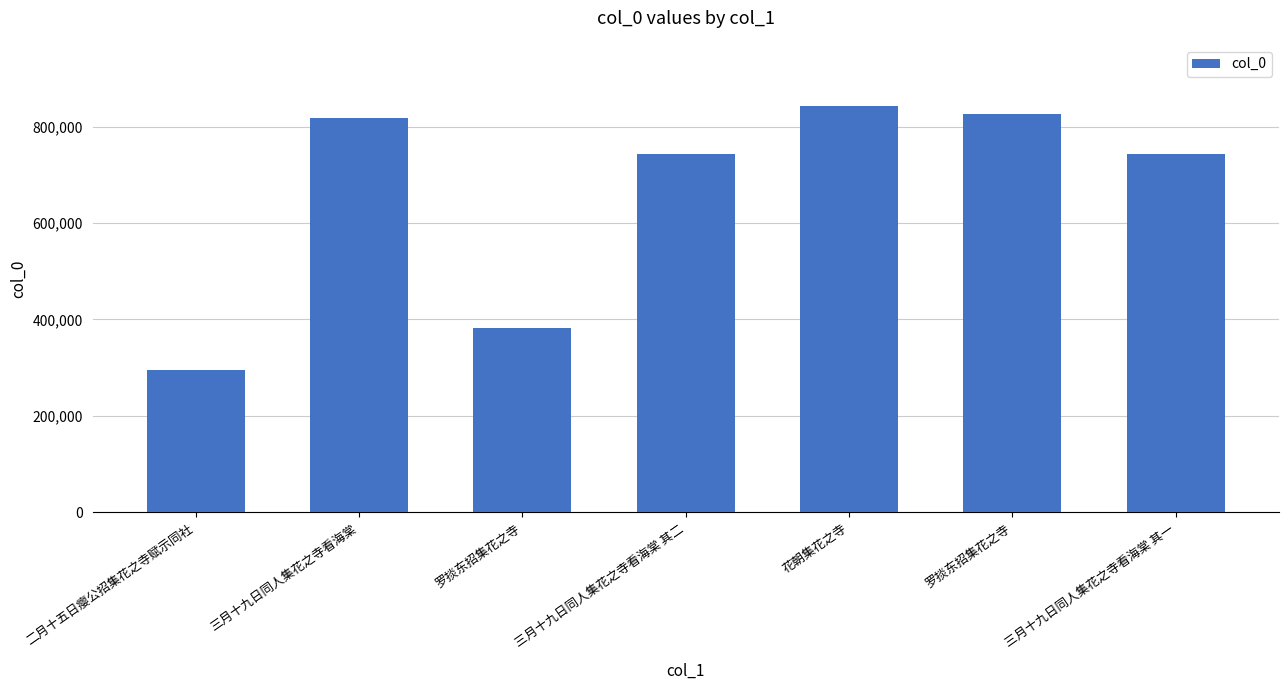

Are the bars grouped side by side (vs. stacked)?

No